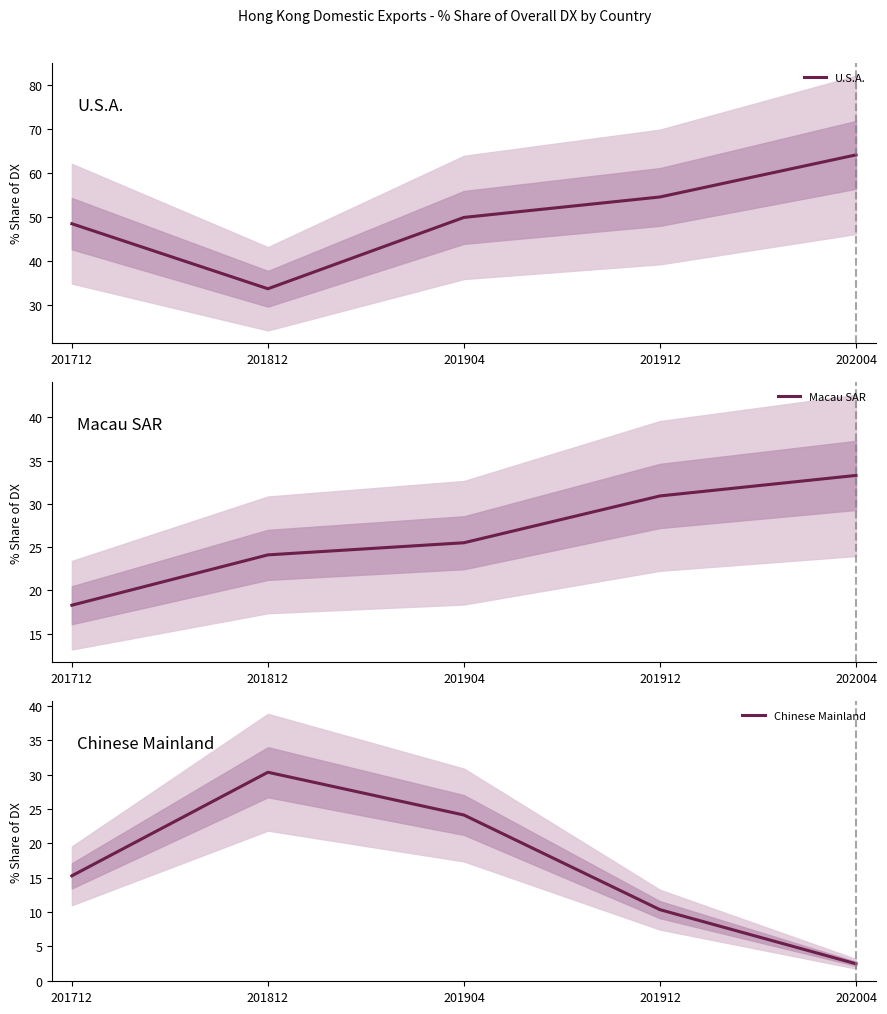

Which series has the largest total across all categories?

U.S.A.